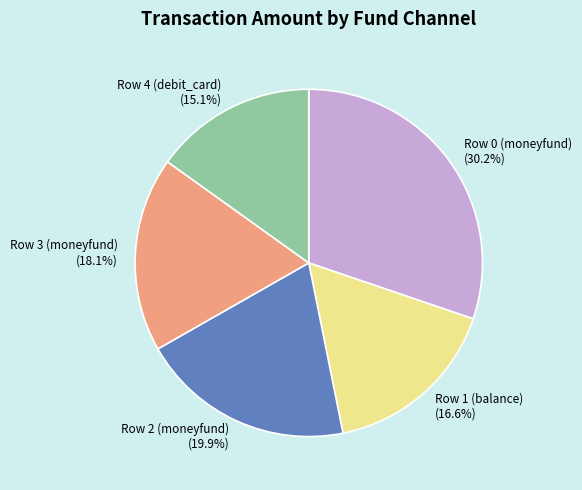

Is it true that Row 1 (balance) is 17% of the pie?

True